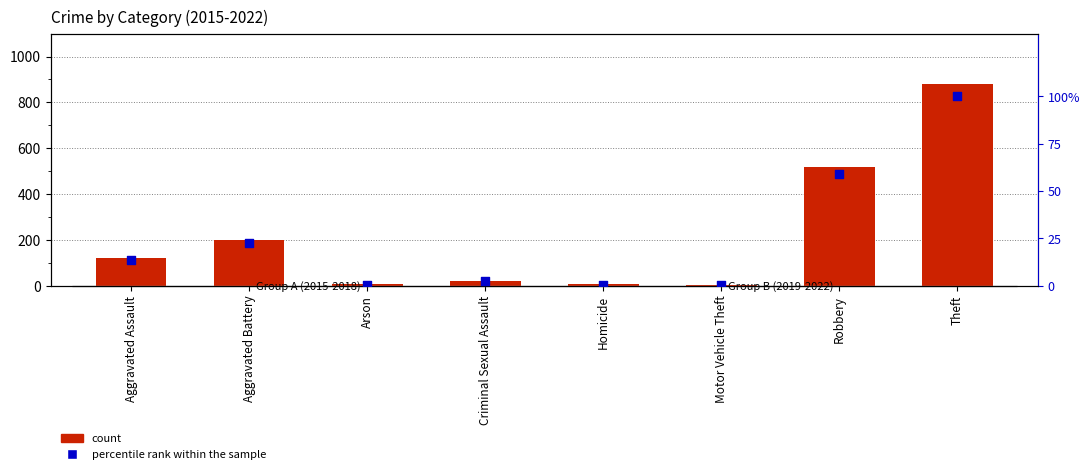

At which category is the sum across all series the highest?

Theft